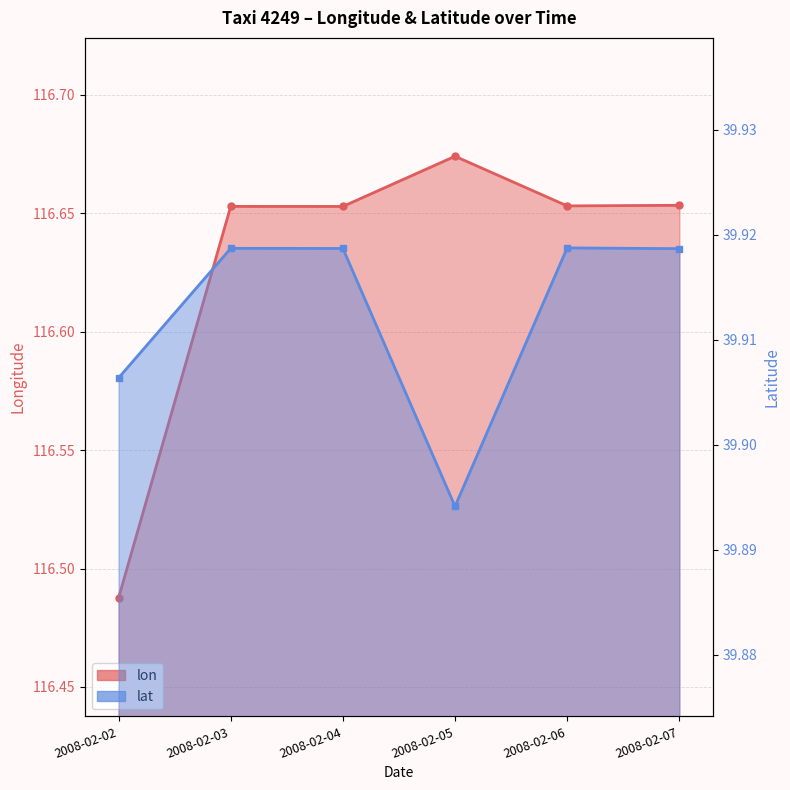

True or false: lon and lat intersect in this chart.

False